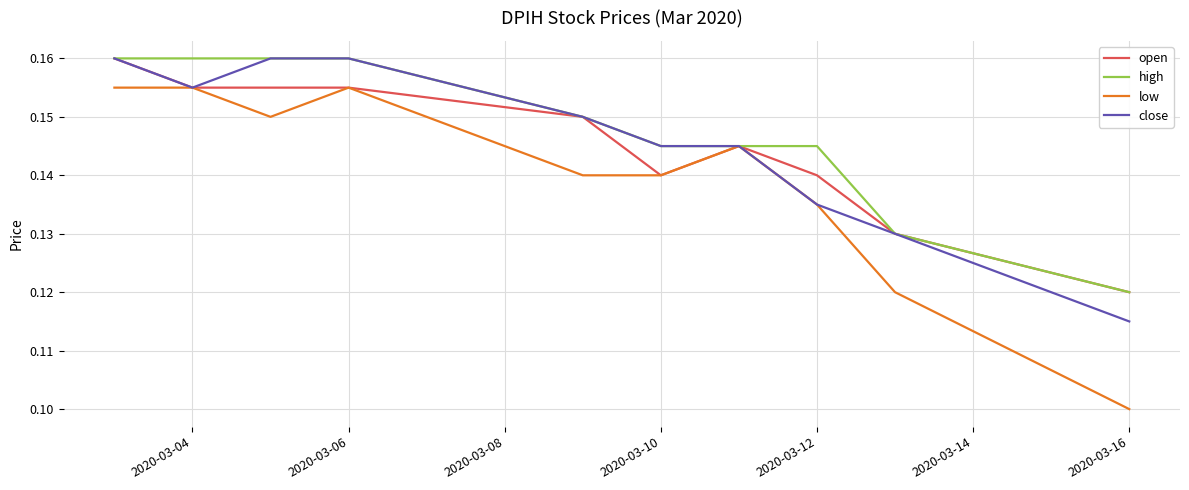

Which series has the widest spread of values?

low